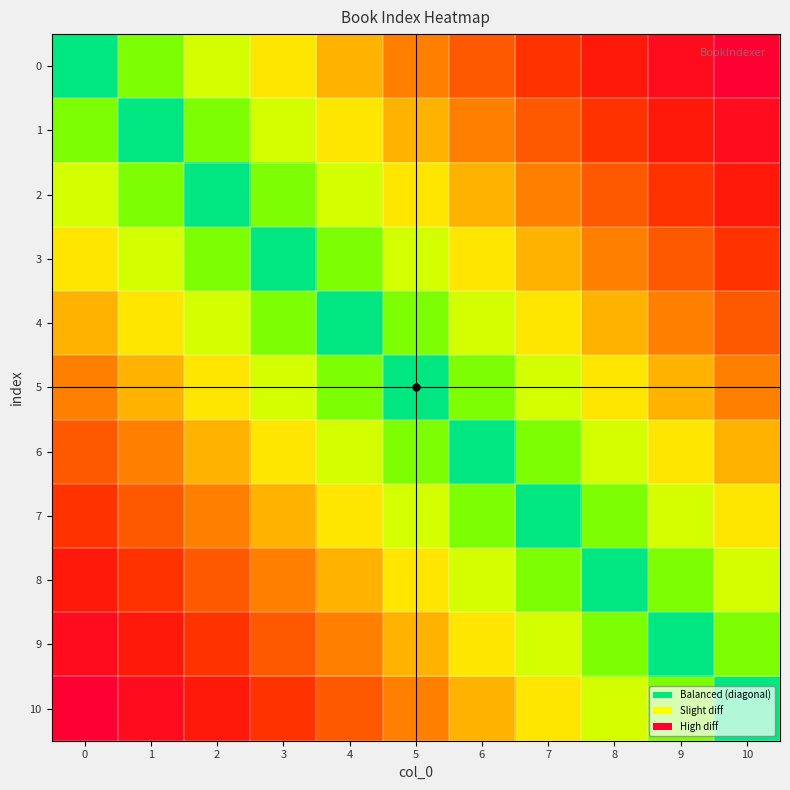

Which category has the highest value across all series?

10